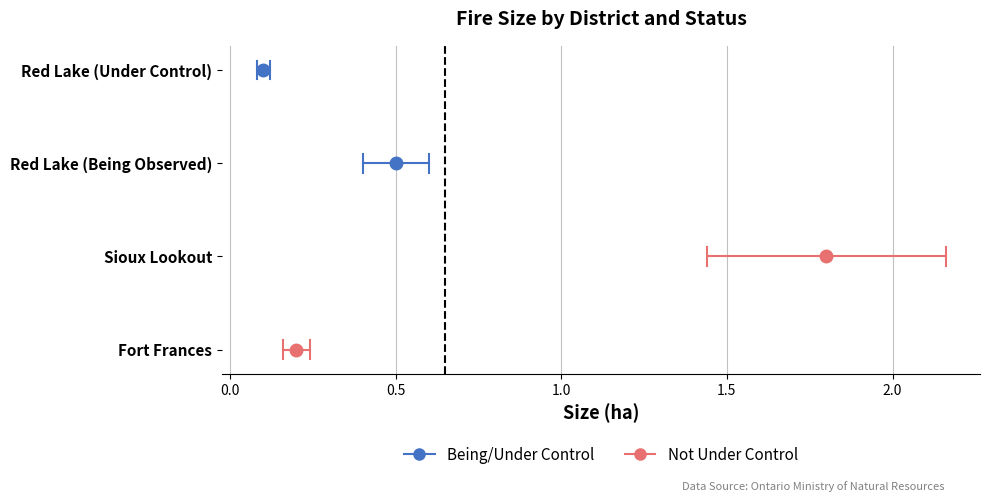

List the labels in order of value, largest first.

Sioux Lookout, Red Lake (Being Observed), Fort Frances, Red Lake (Under Control)